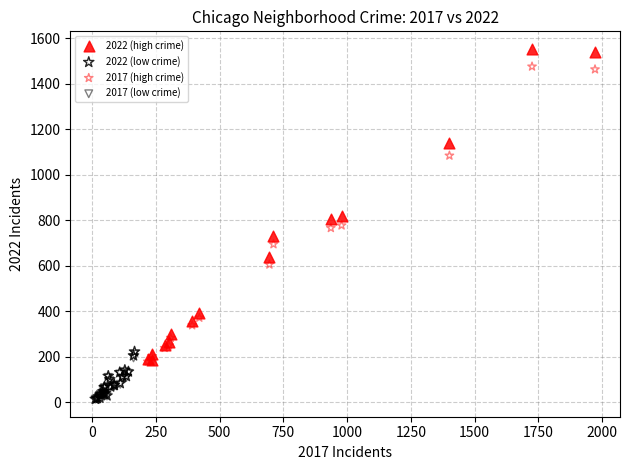

Which series contains the highest Y value?

2022 (high crime)